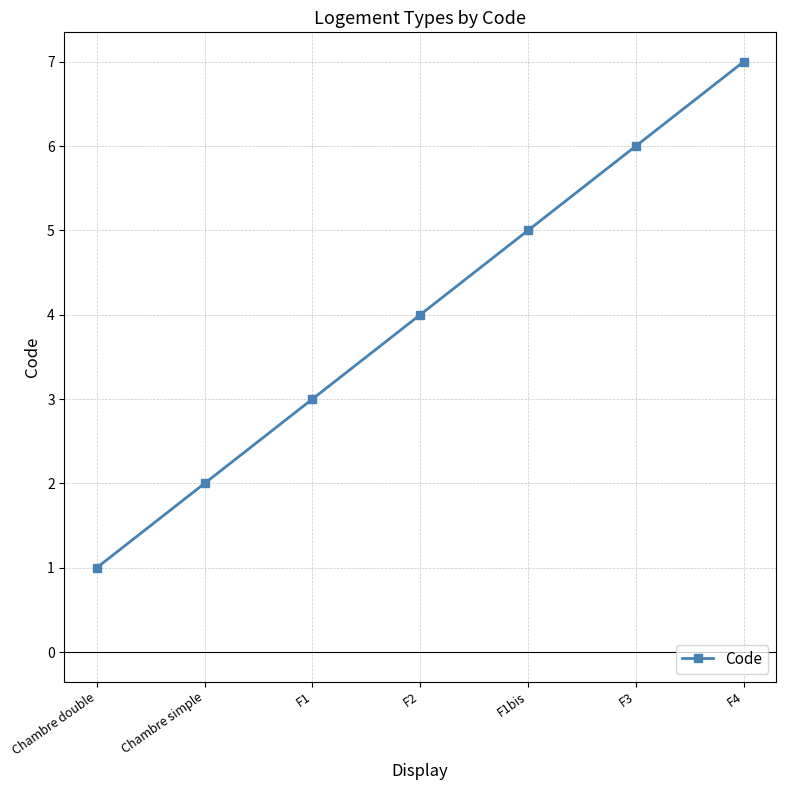

What is the difference between the maximum and minimum values?

6